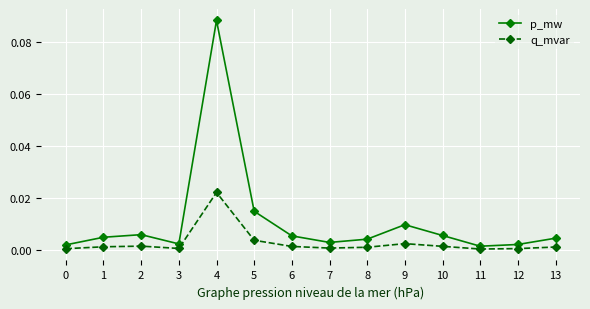

List the series in order of their overall mean, highest first.

p_mw, q_mvar